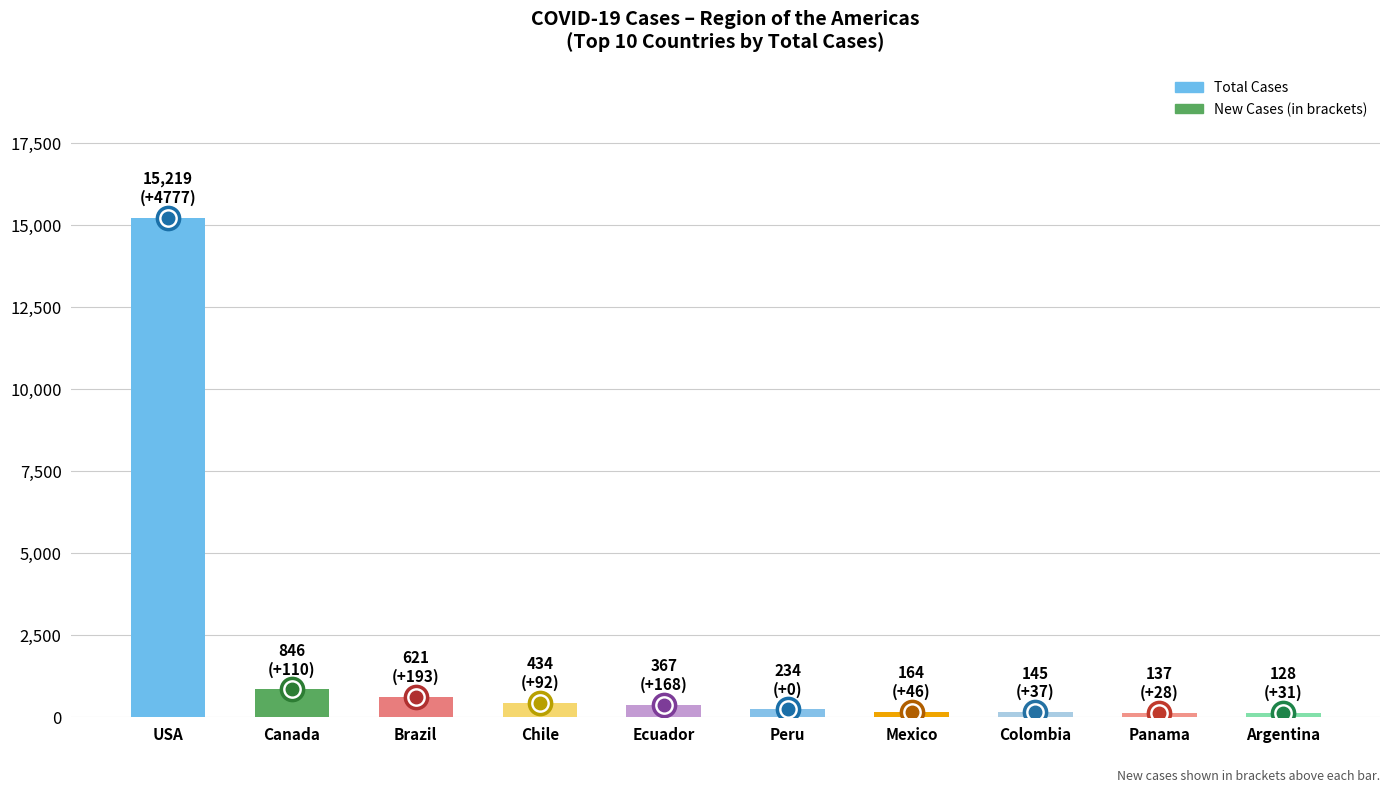

What is the greatest value displayed?

15219